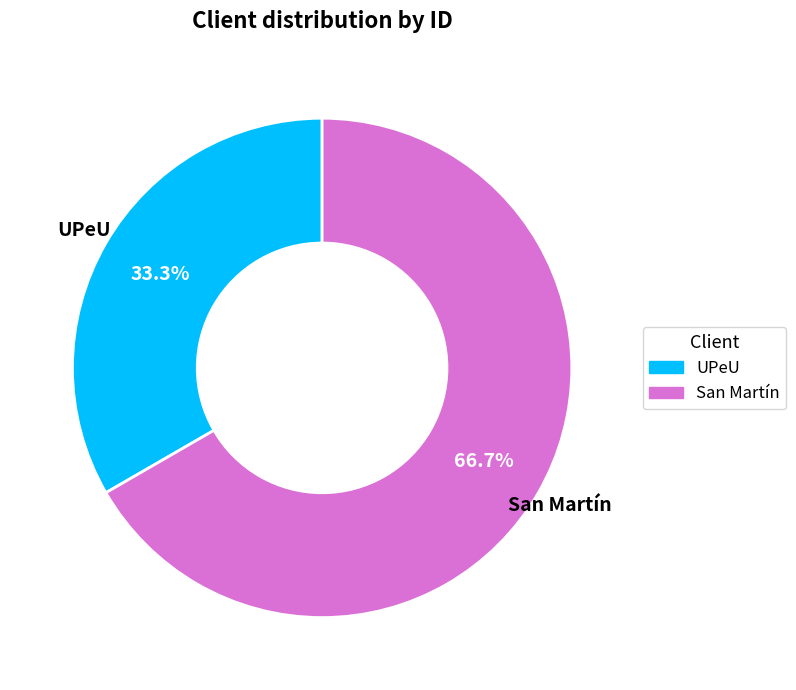

How many slices are in this pie chart?

2